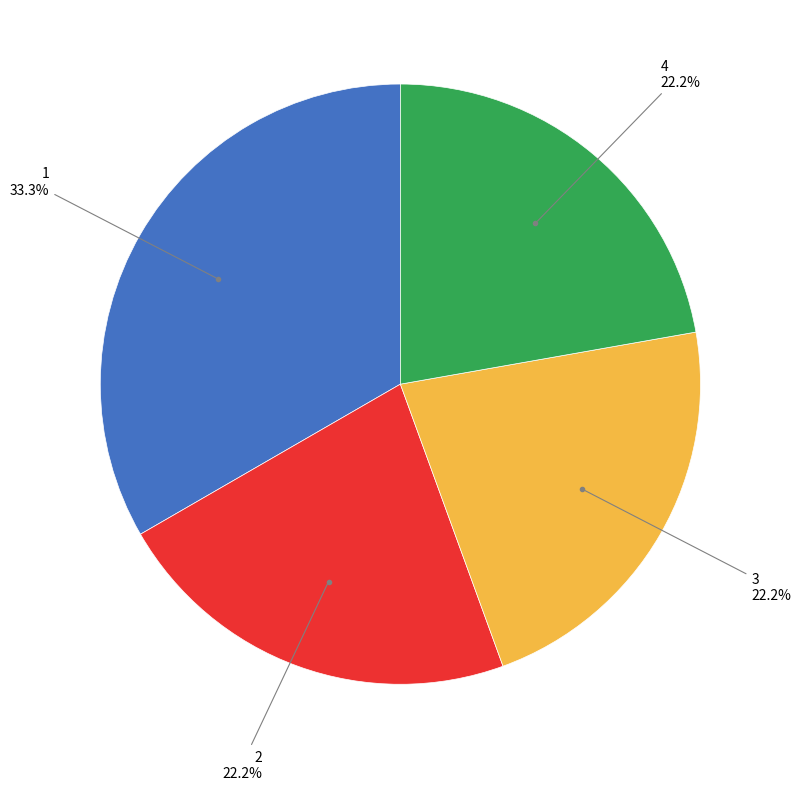

Is there a majority slice in this chart?

No